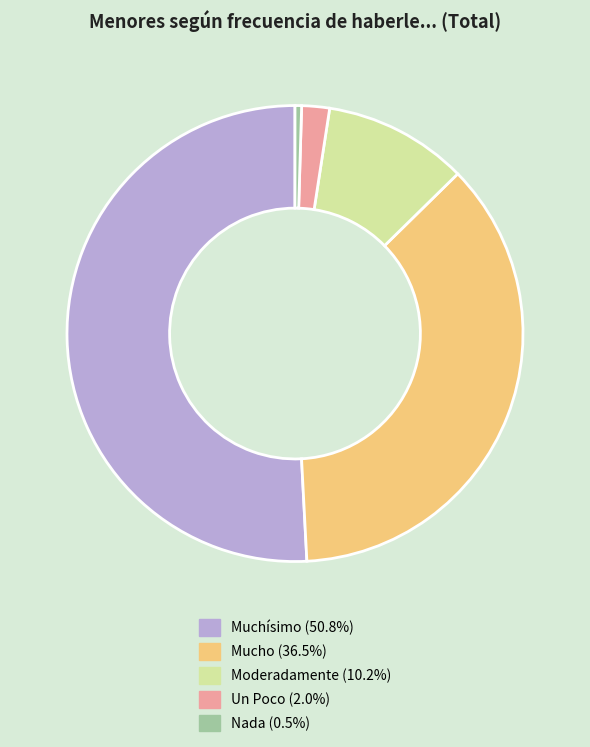

Which slice is the largest?

Muchísimo